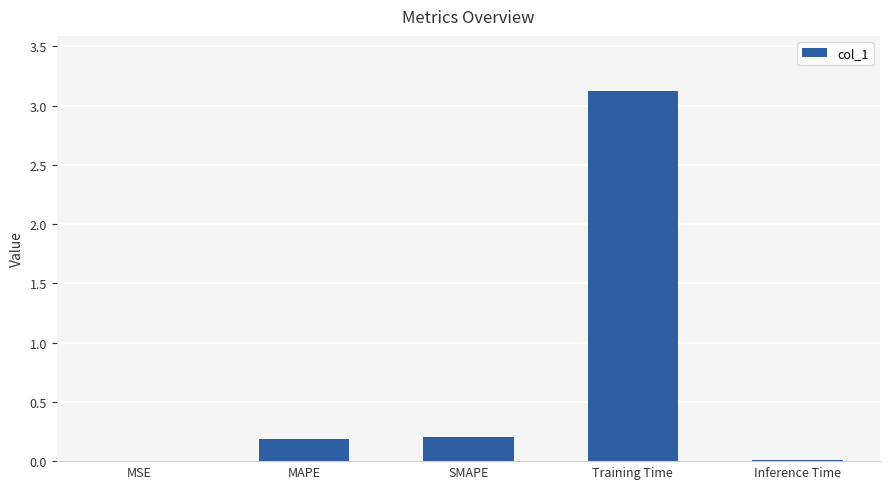

At which category does the chart reach its peak across all series?

Training Time